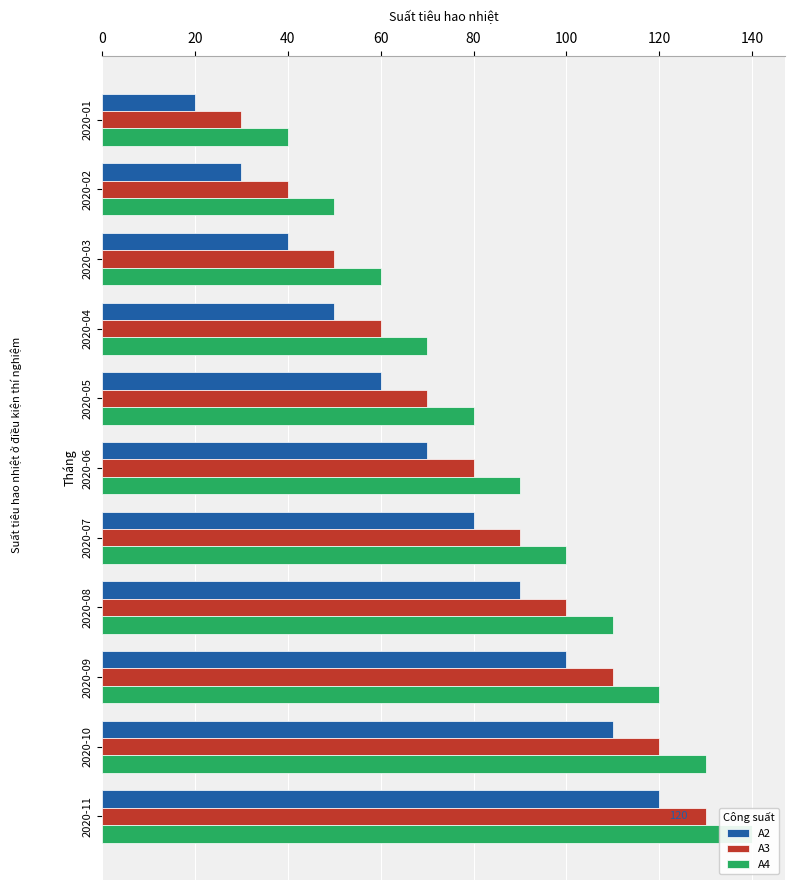

Rank the series by their maximum value, from lowest to highest.

A2, A3, A4